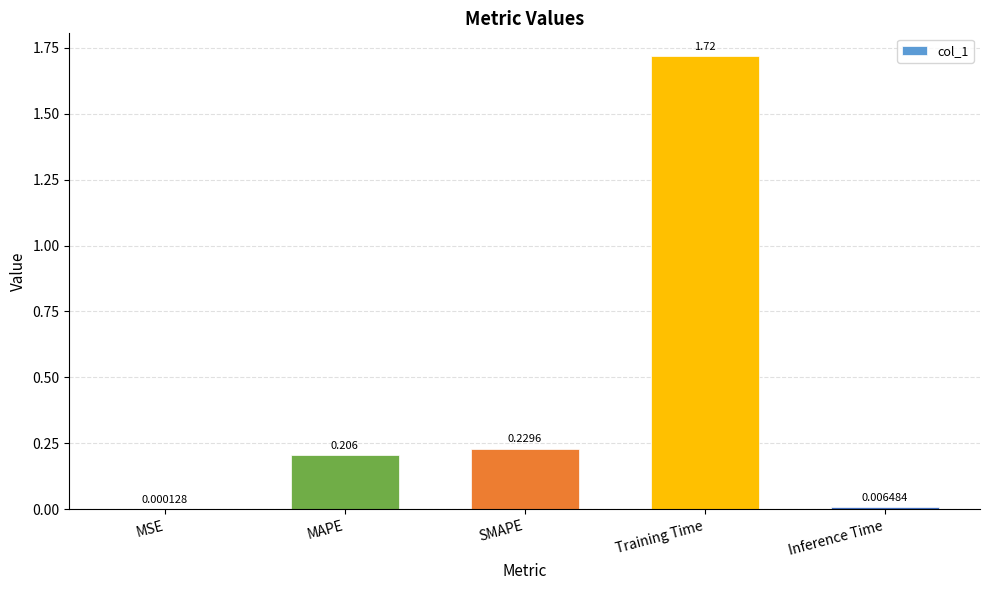

Where is the data nearest to the value 0?

MSE